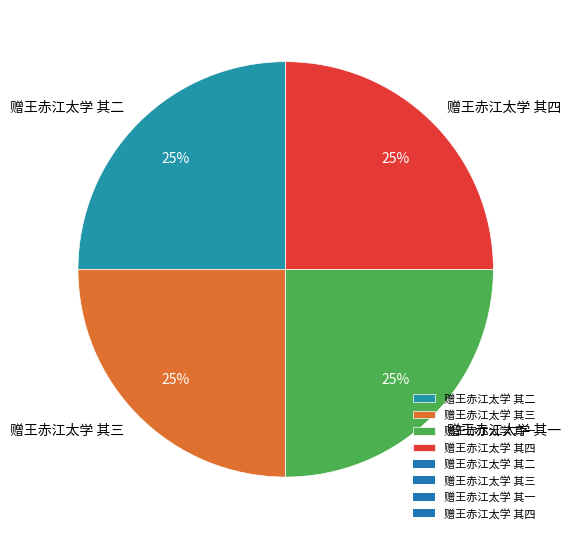

How many slices are in this pie chart?

4